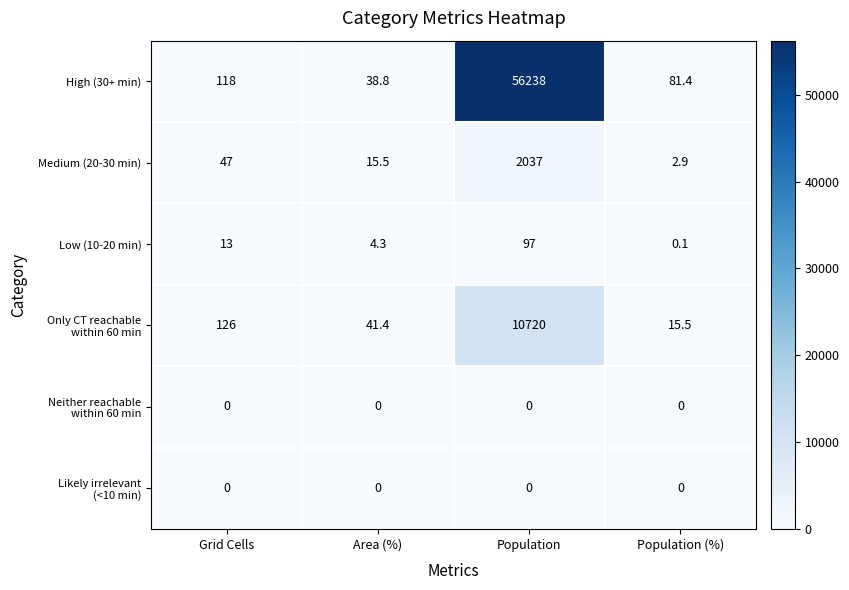

True or false: Medium (20-30 min) has a value of 2037.0 at Population.

True